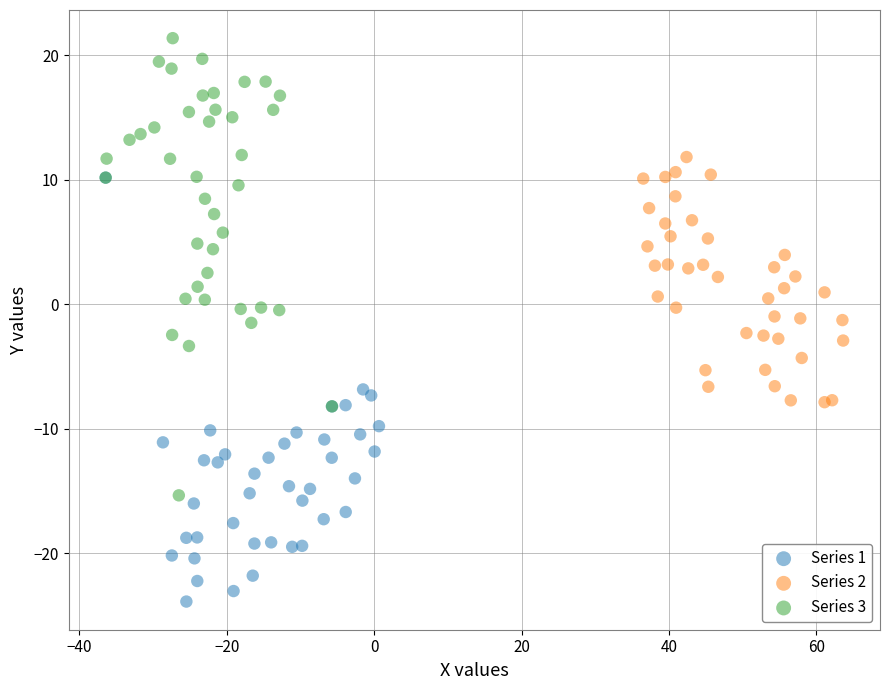

Which series has the largest Y range (max minus min)?

Series 3